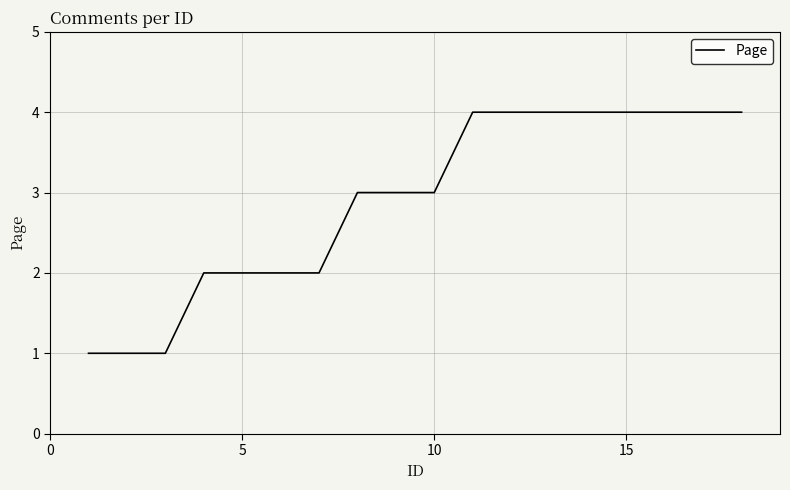

How many categories are shown in the chart?

18